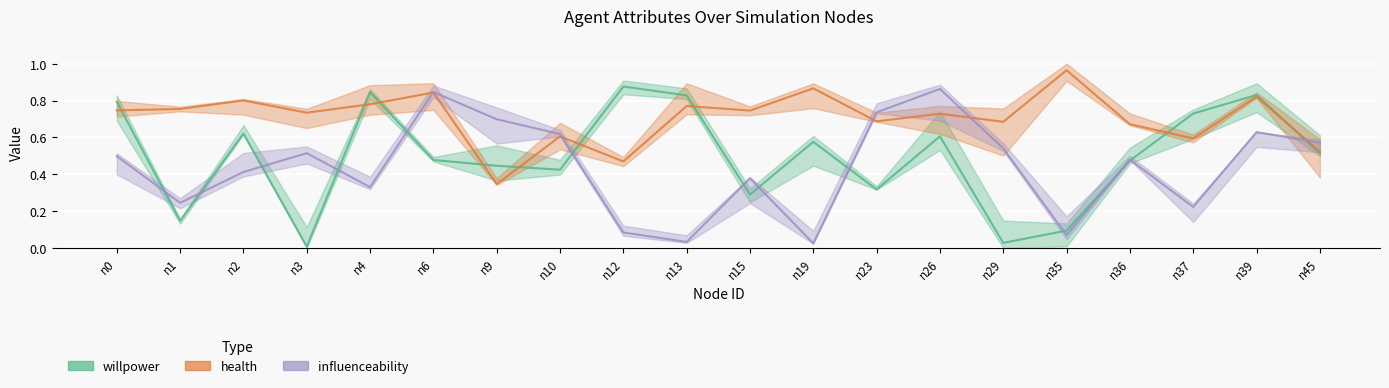

What is the total value across all series at n19?

1.5